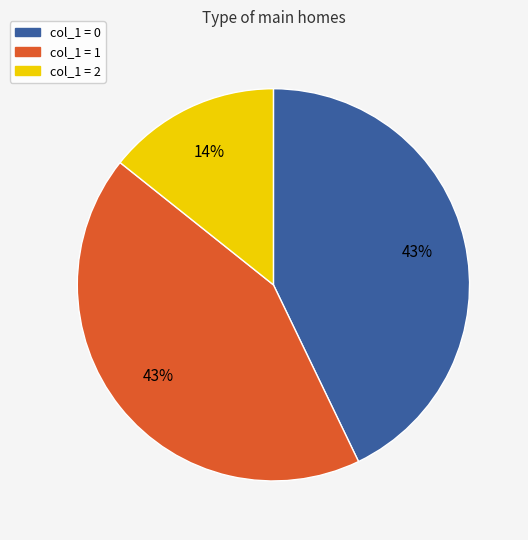

Is there any slice that represents more than half of the pie?

No